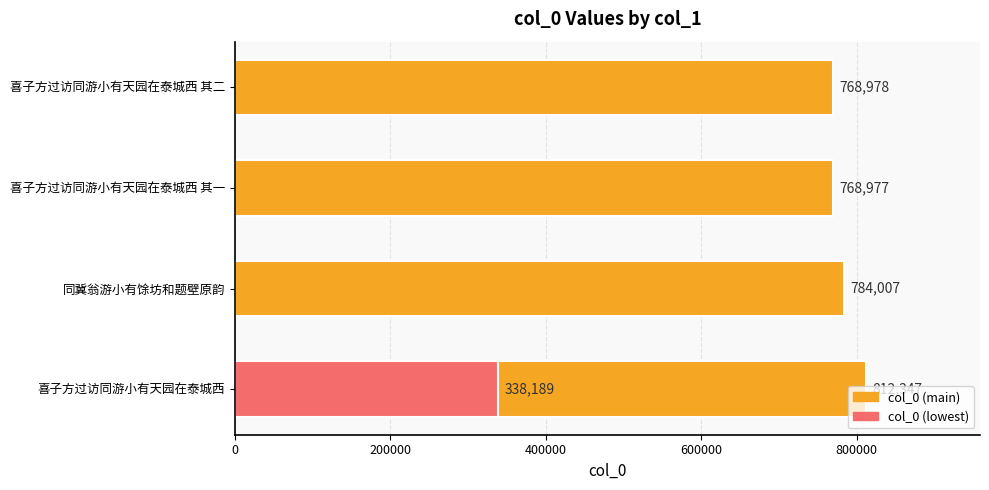

The chart shows a value of 1050987 at 喜子方过访同游小有天园在泰城西 其二. True or false?

False